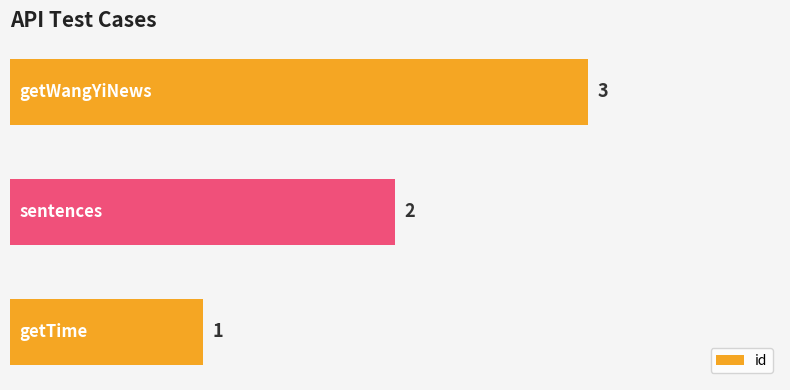

Count the values in the range 1 to 3.

3